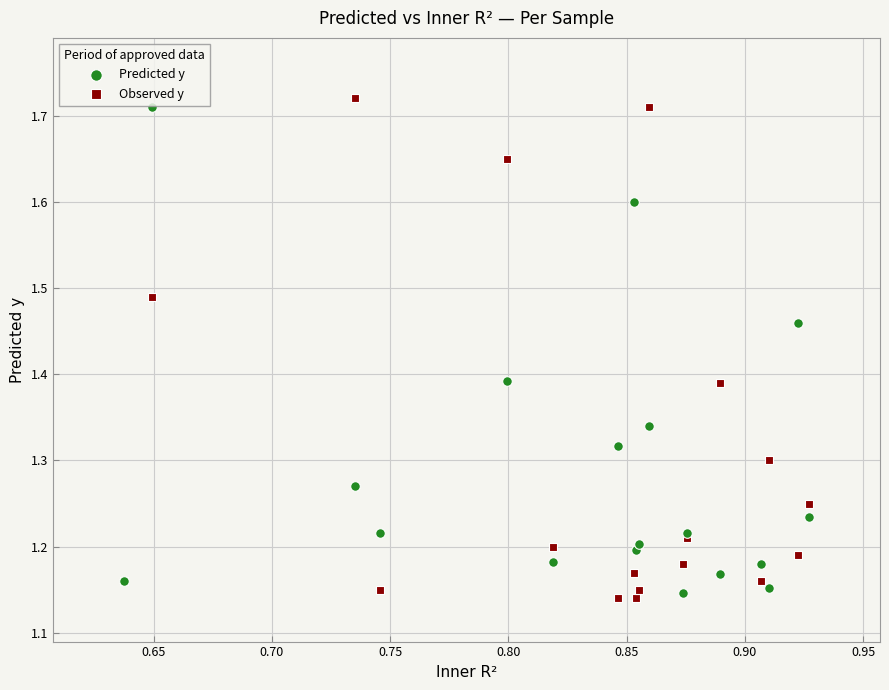

Which series reaches the maximum Y coordinate?

Observed y